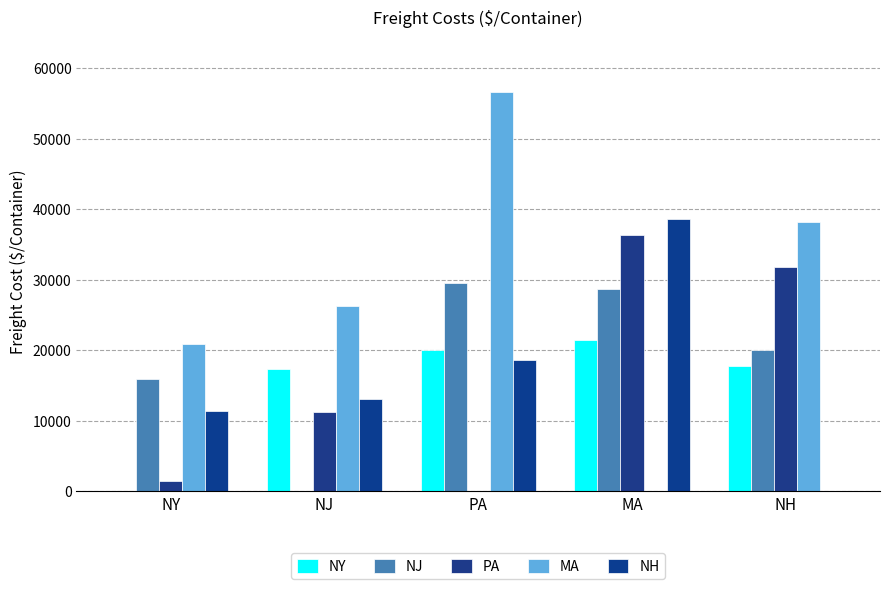

How many values in MA are above zero?

4